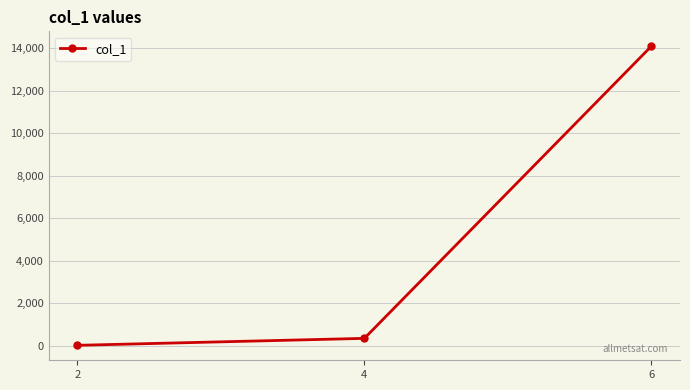

Rank the categories by value from lowest to highest.

2, 4, 6